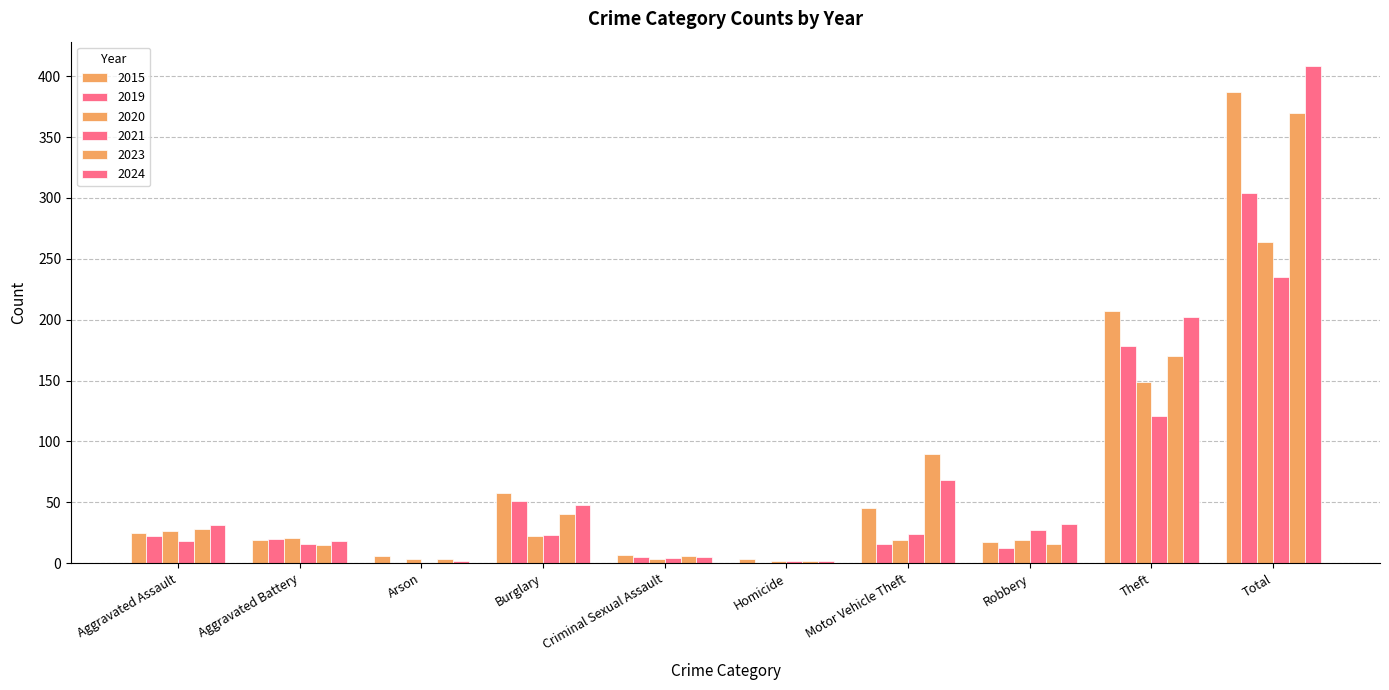

At which category is the sum across all series the highest?

Total